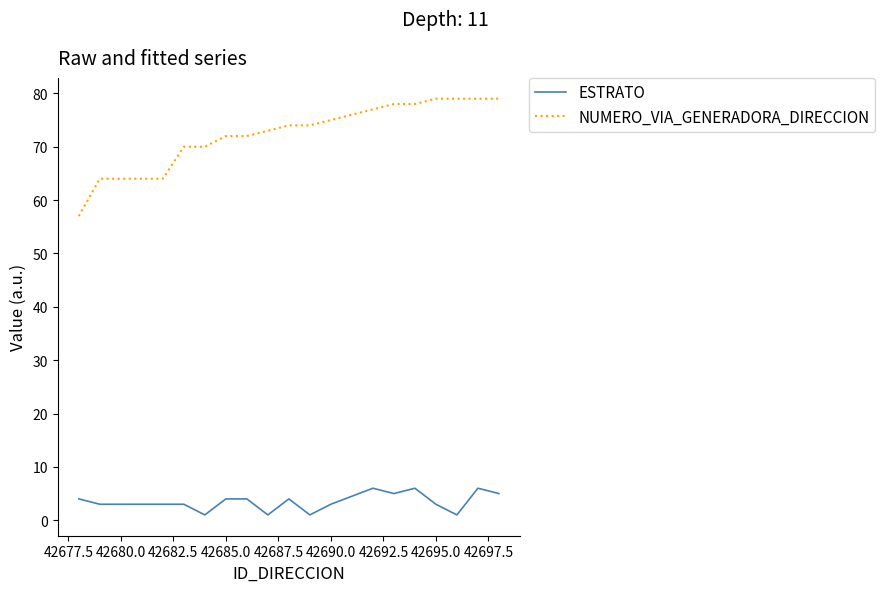

Which series has the widest spread of values?

NUMERO_VIA_GENERADORA_DIRECCION